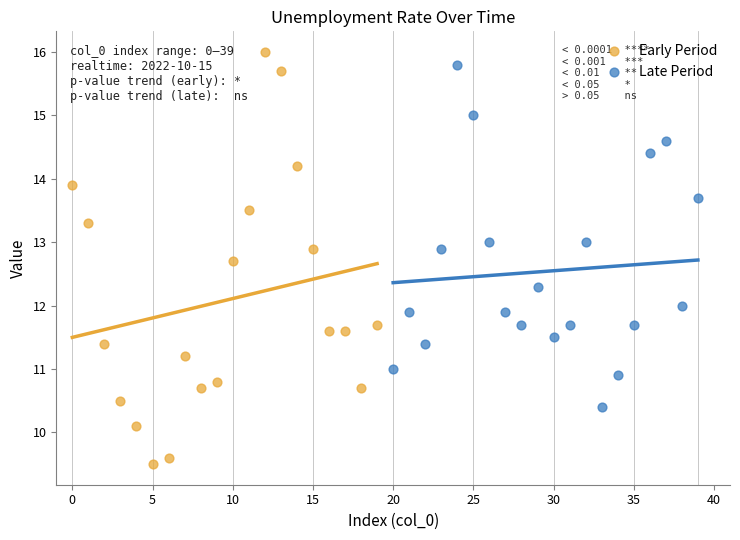

Which series reaches the minimum Y coordinate?

Early Period